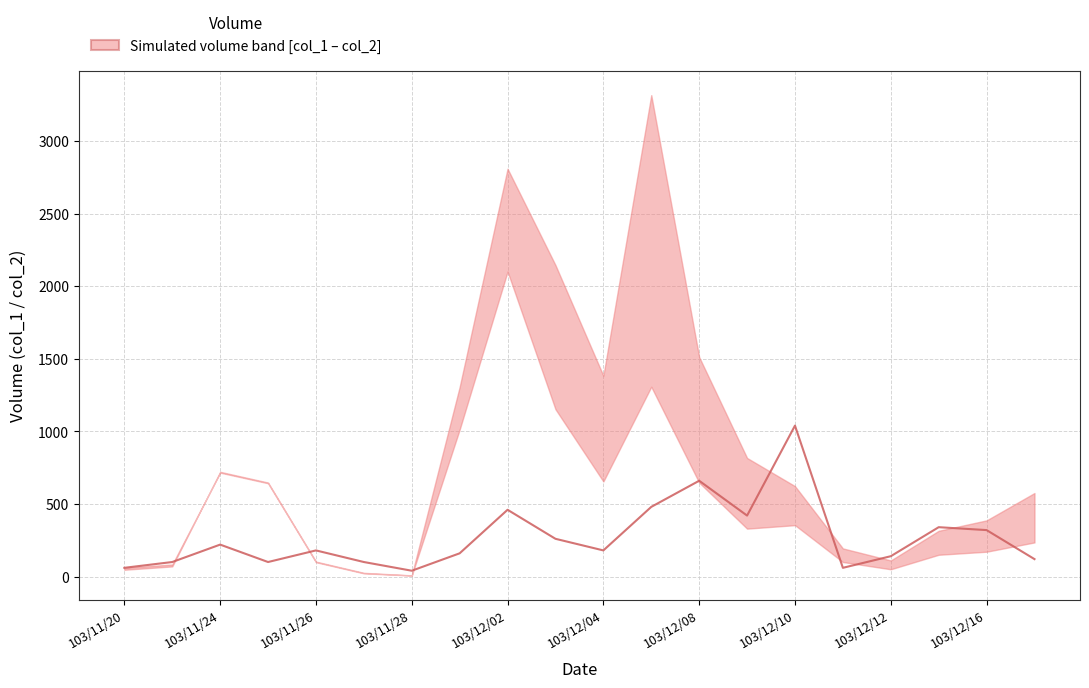

What is the ratio of the value at 16 to the value at 15?

2.3